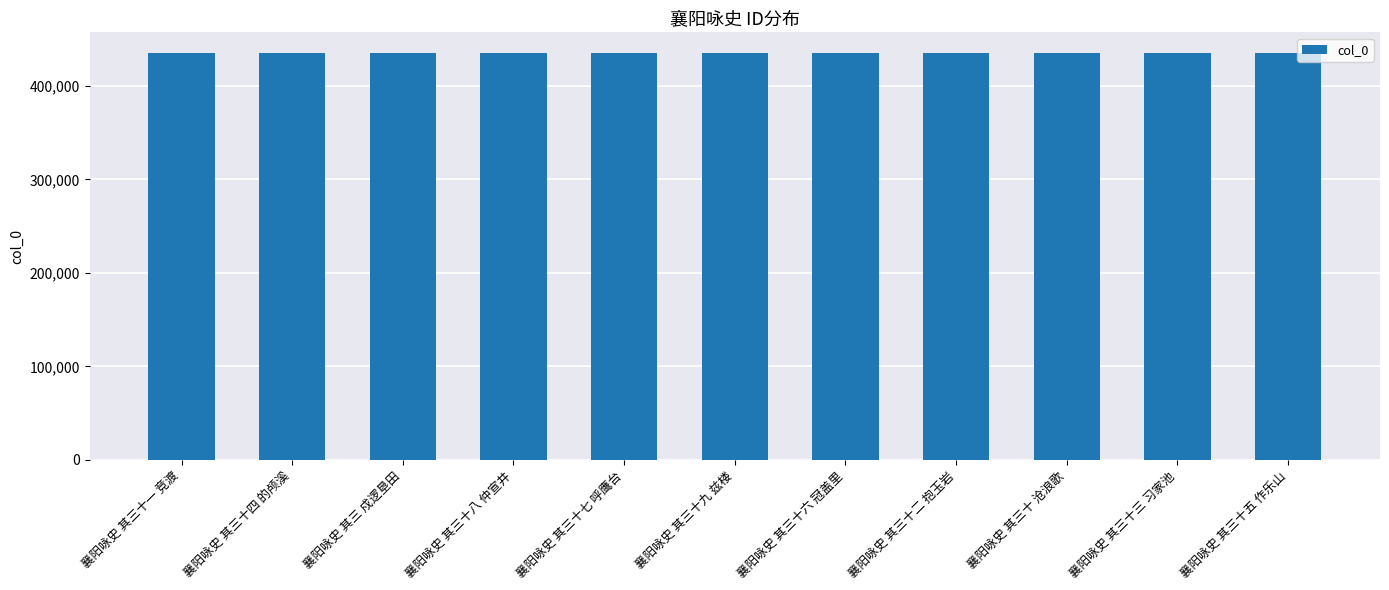

What value does the data have at 襄阳咏史 其三 戍逻垦田?

435578